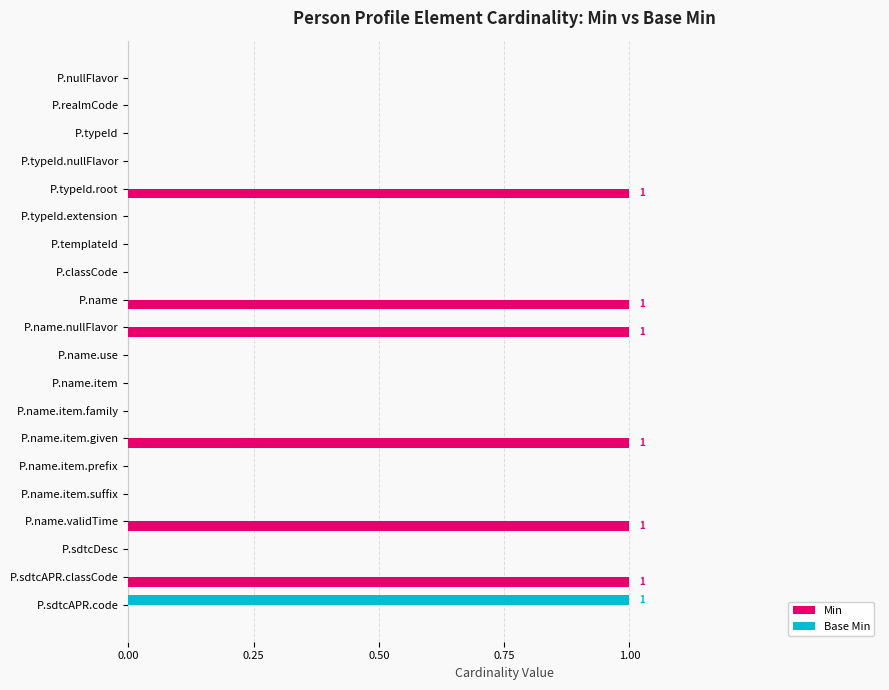

Which series has the largest total across all categories?

Min